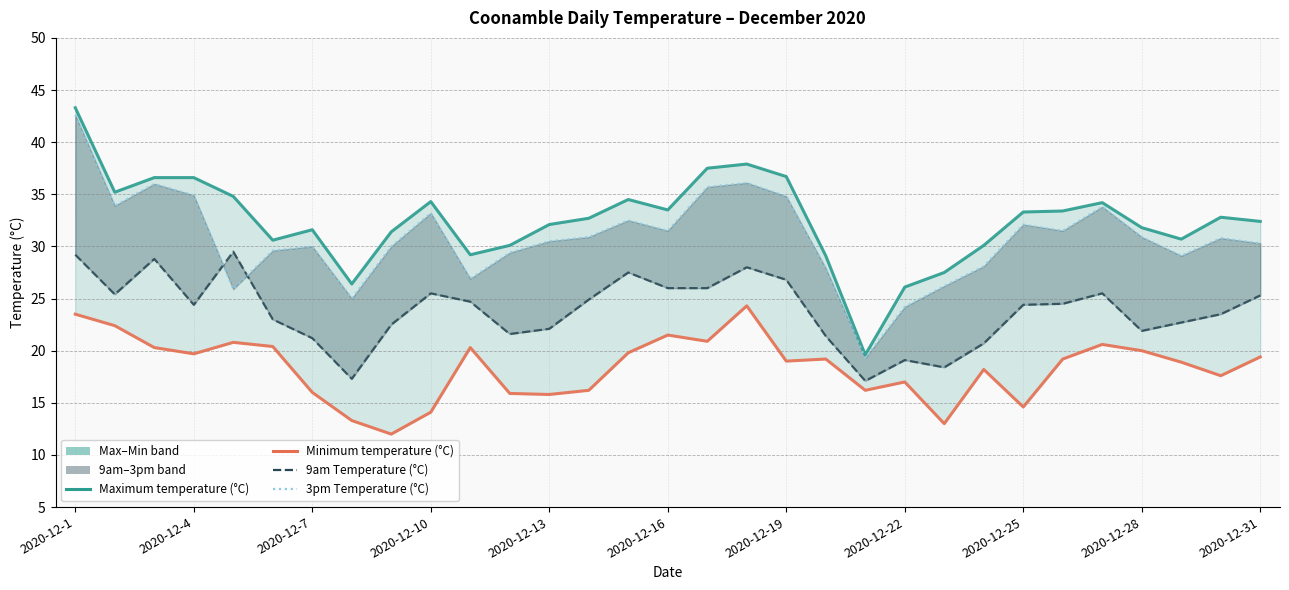

Between 24 and 26, which is larger?

26